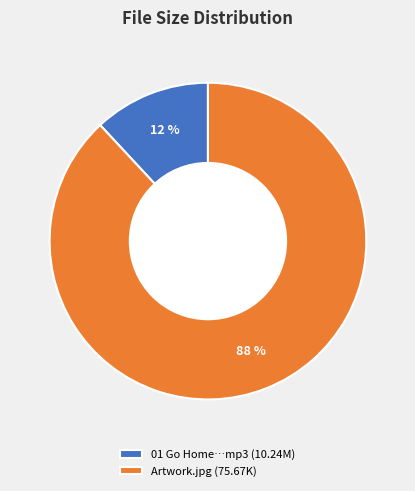

Which category has the smallest portion of the pie?

01 Go Home…mp3 (10.24M)